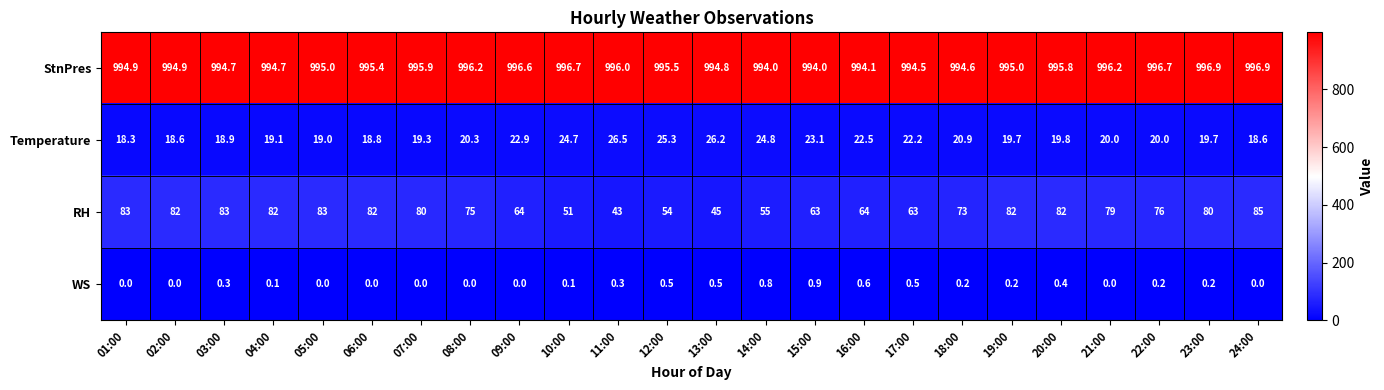

At which label does Temperature first exceed 20?

08:00